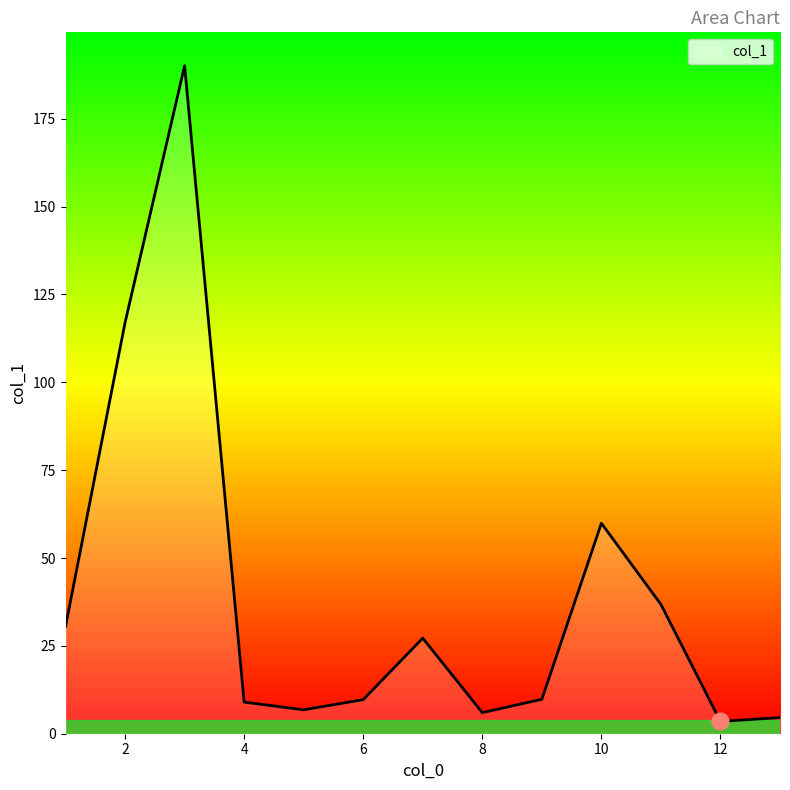

What is the maximum value shown in the chart?

190.1